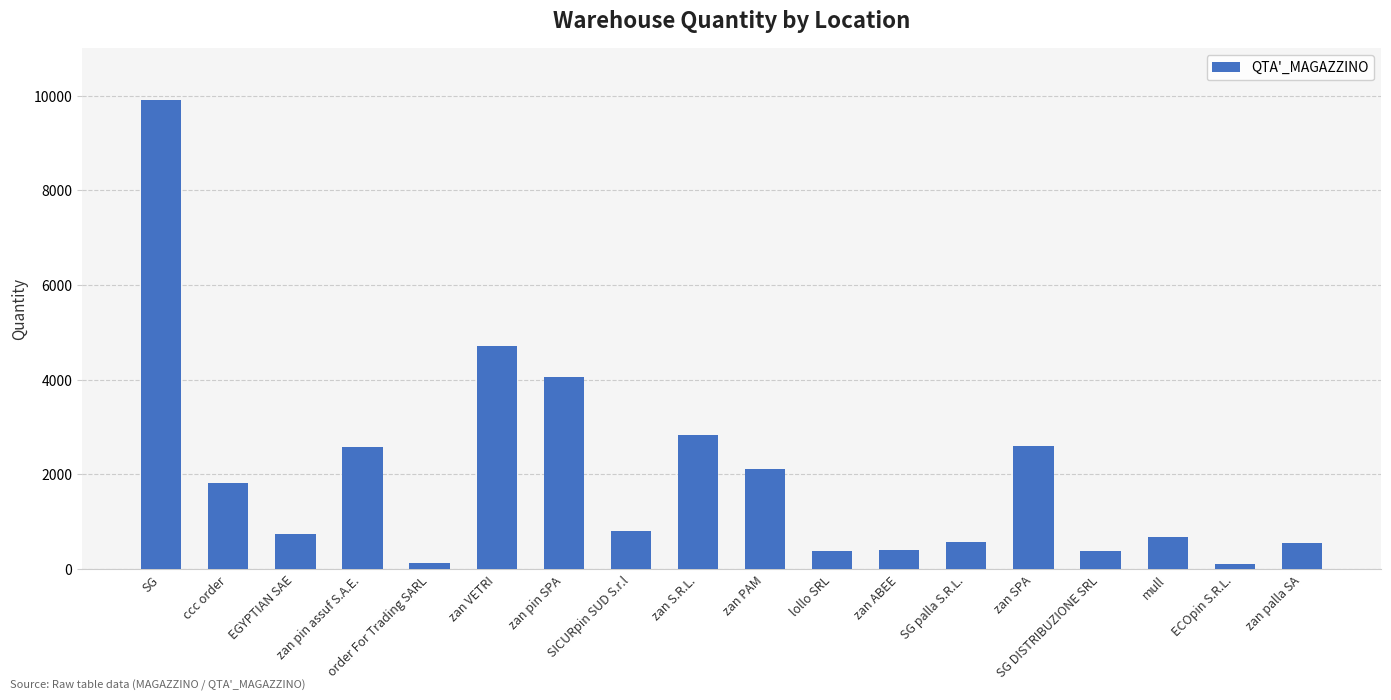

What is the greatest value displayed?

9912